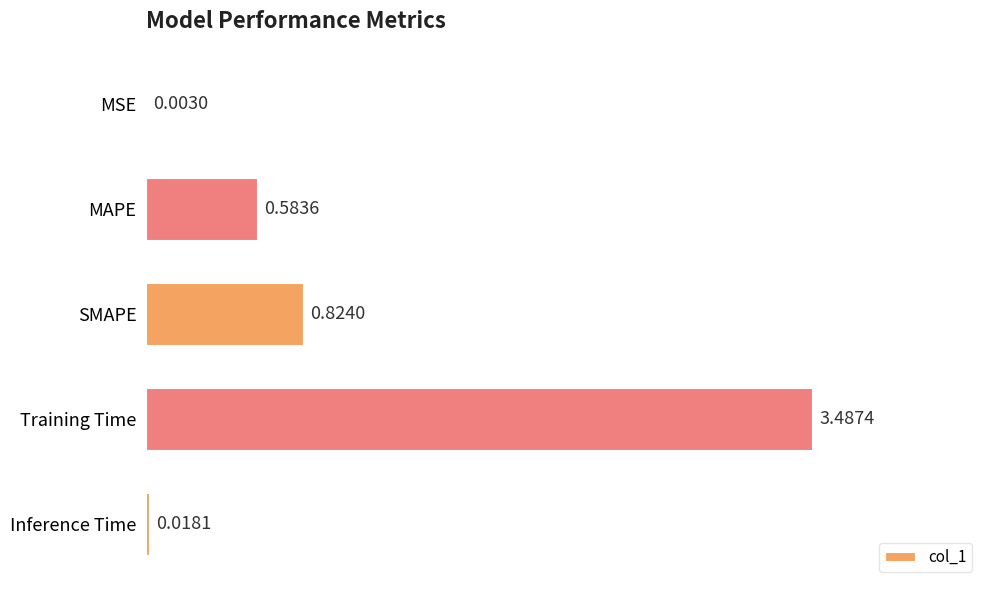

What is the change in value from MAPE to Training Time?

+2.9